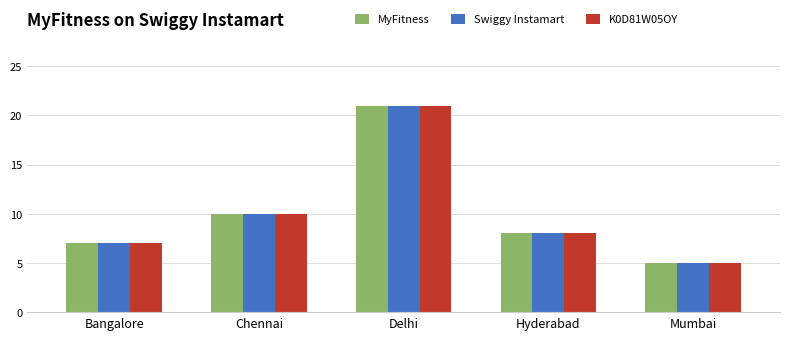

Reading right to left, what are all the values shown in this chart?

MyFitness: 5	8	21	10	7
Swiggy Instamart: 5	8	21	10	7
K0D81W05OY: 5	8	21	10	7